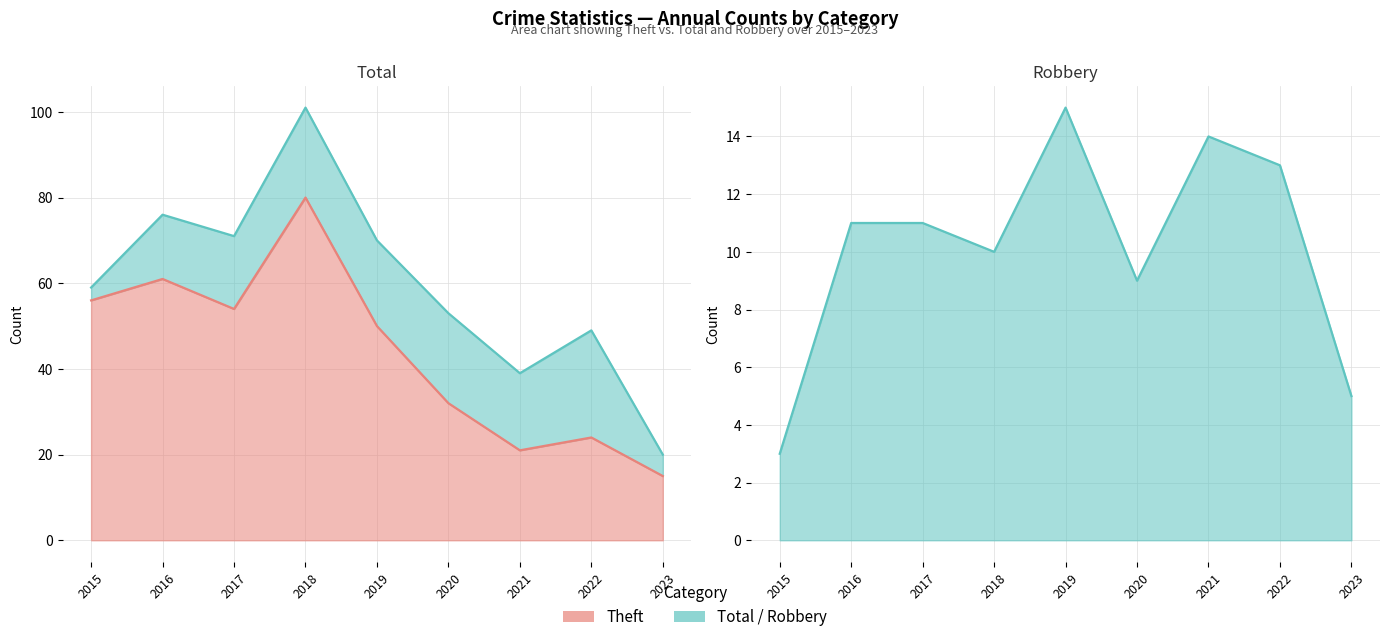

True or false: Robbery and Theft cross at least once.

False